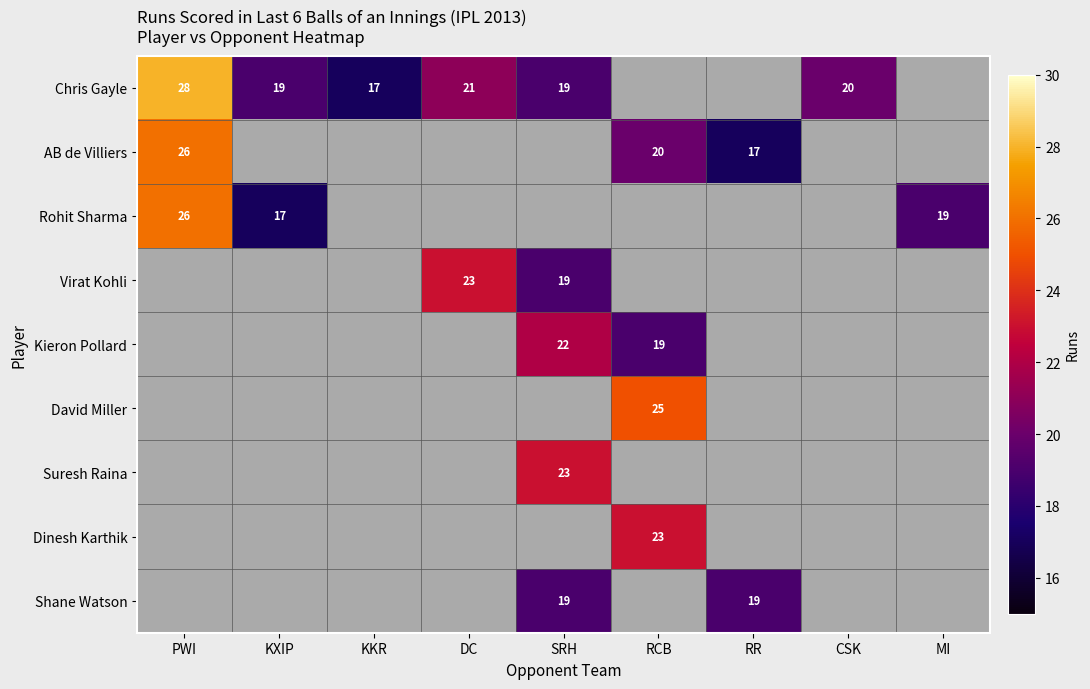

The value of Shane Watson at RR is 9. True or false?

False